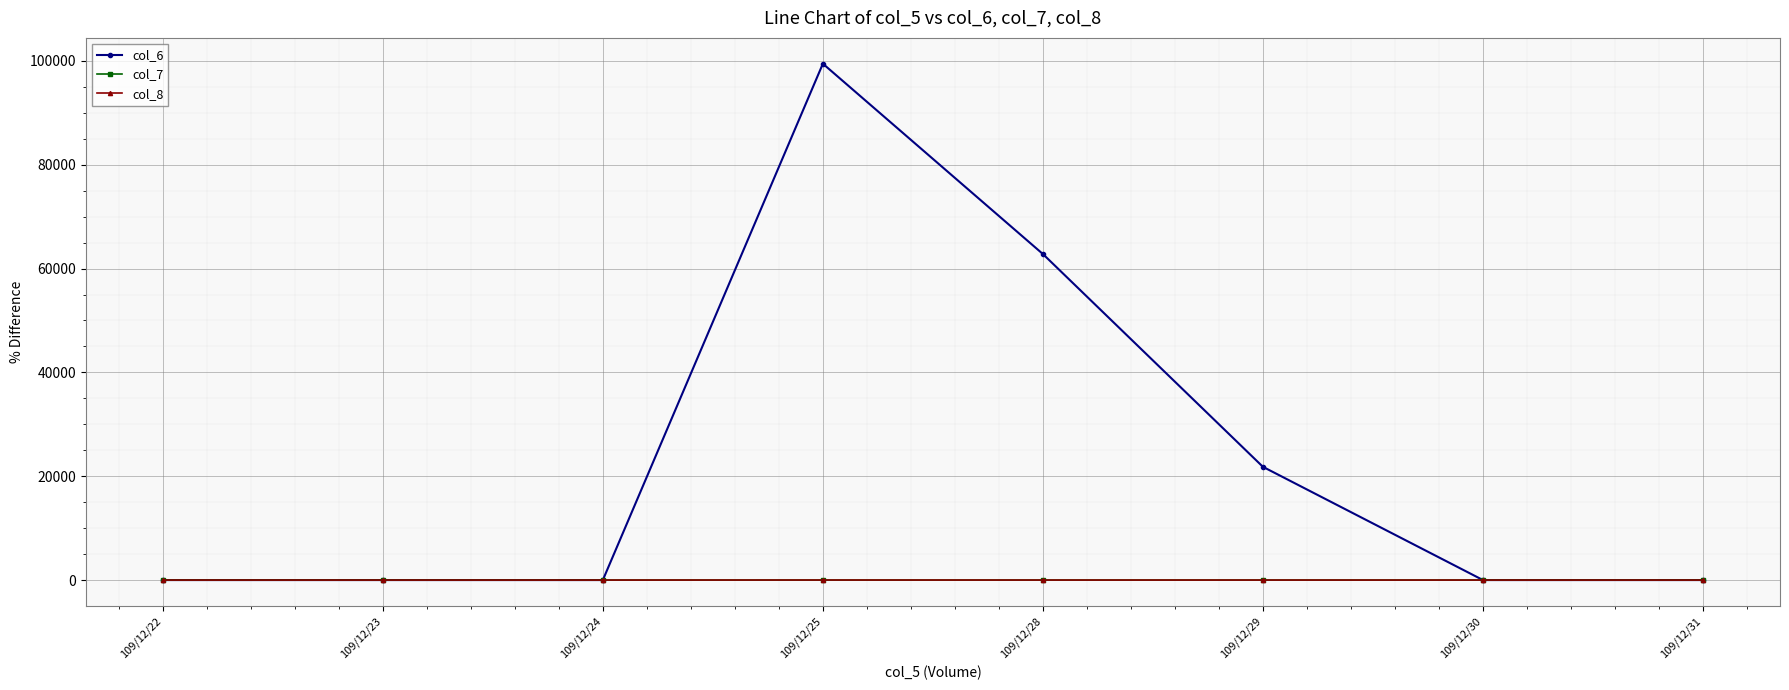

How many lines are shown in the chart?

3